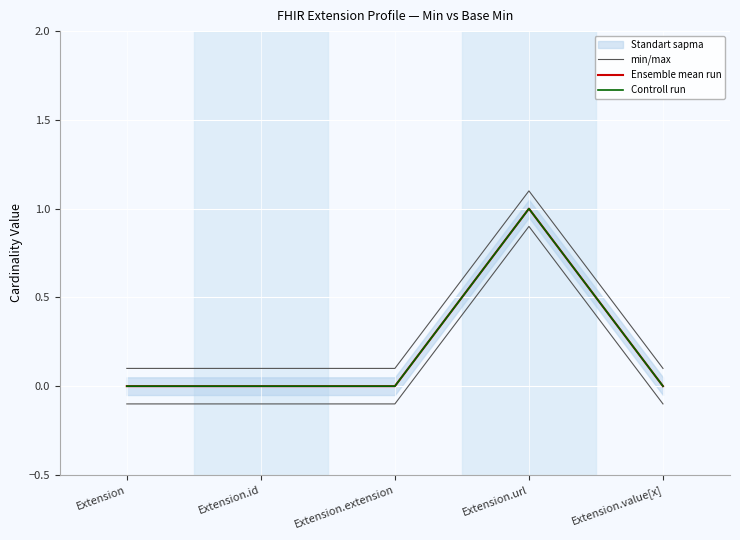

True or false: Controll run and min/max cross at least once.

False